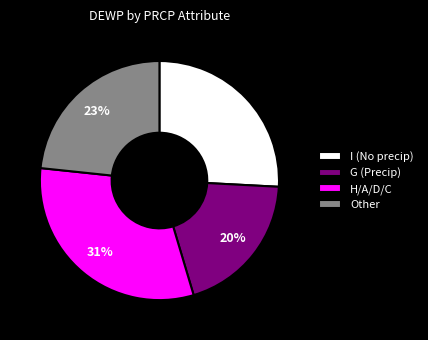

Is it true that Other is 12% of the pie?

False